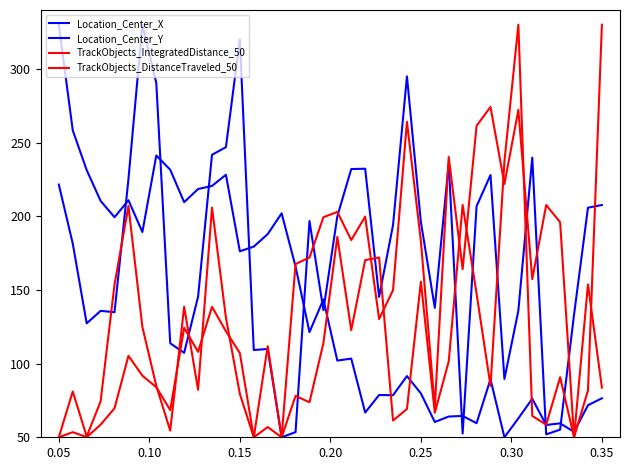

Where is the first local minimum for TrackObjects_DistanceTraveled_50?

0.10